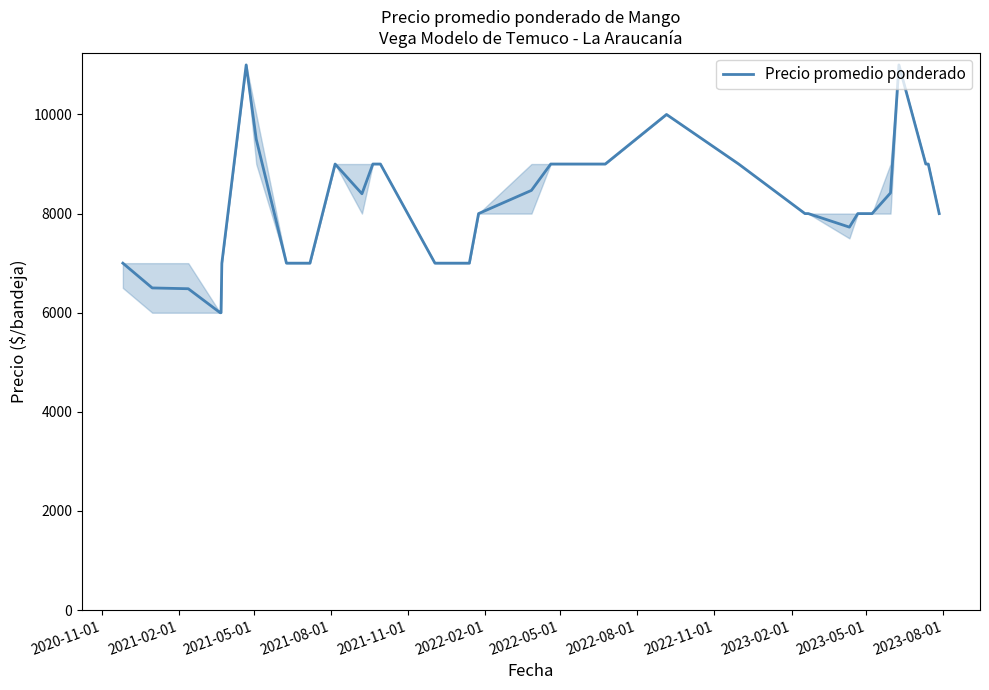

True or false: there are more than 0 points higher than both neighbors.

True